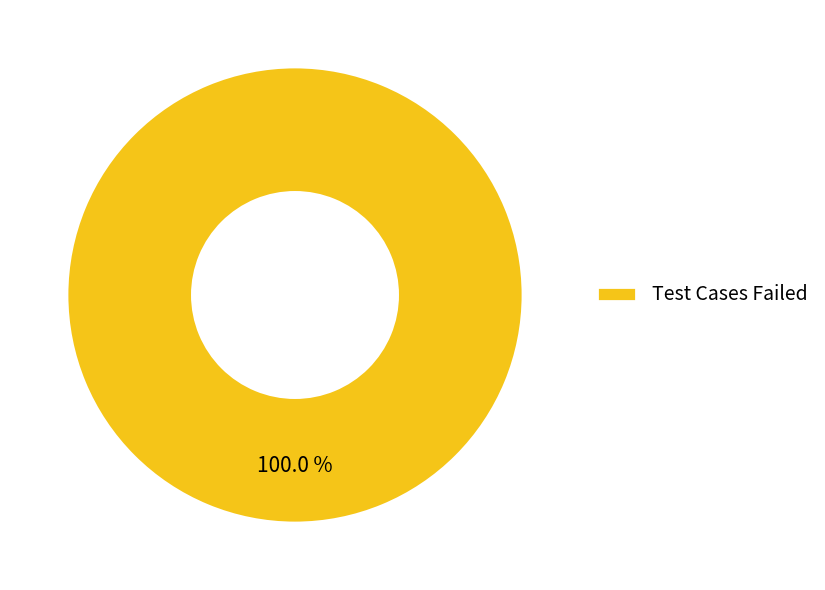

What is the majority slice?

Test Cases Failed